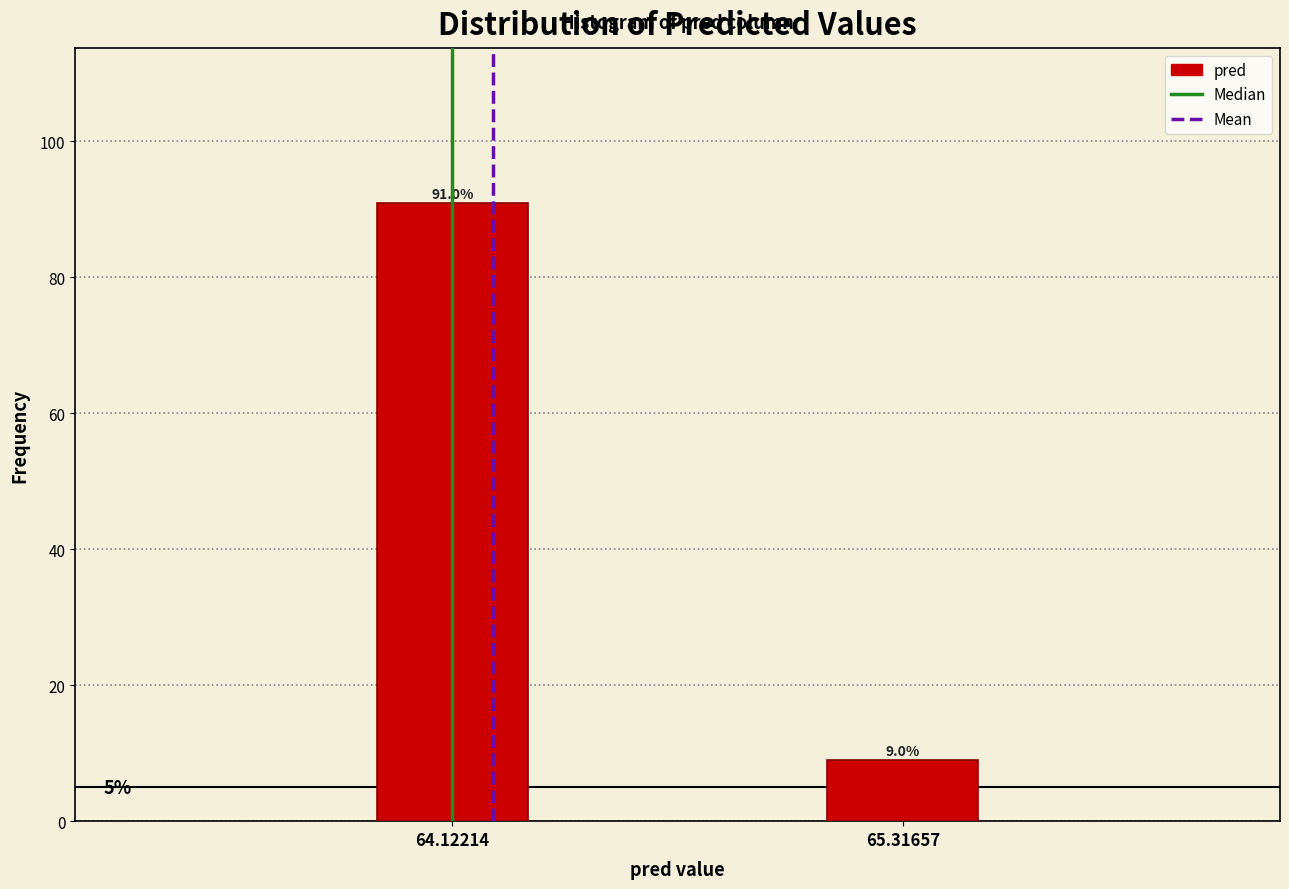

Reading left to right, extract all data points from this chart.

64.12214=91.0	65.31657=9.0